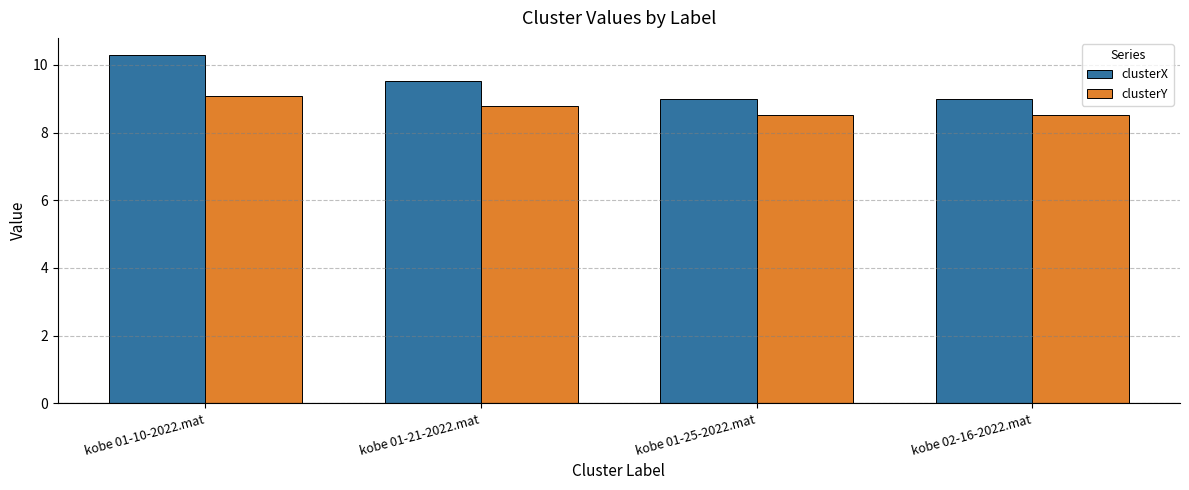

What is the sum of the clusterY values at kobe 01-25-2022.mat and kobe 01-10-2022.mat?

17.6